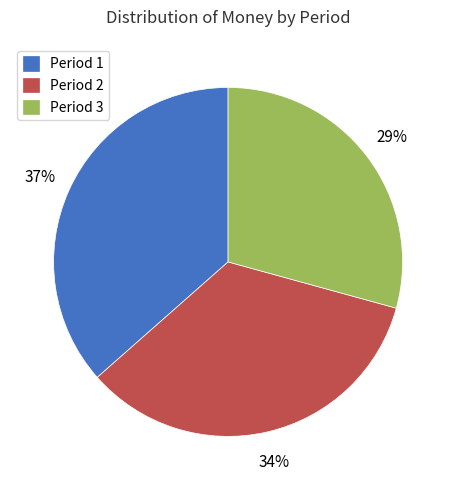

How many slices are in this pie chart?

3